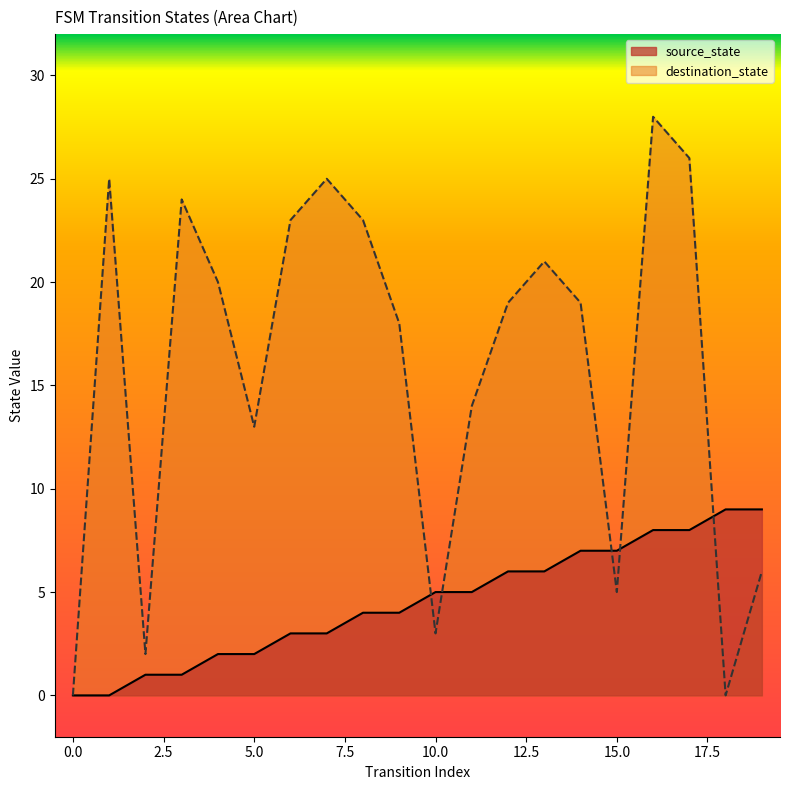

What are all the series names shown in the legend?

source_state, destination_state